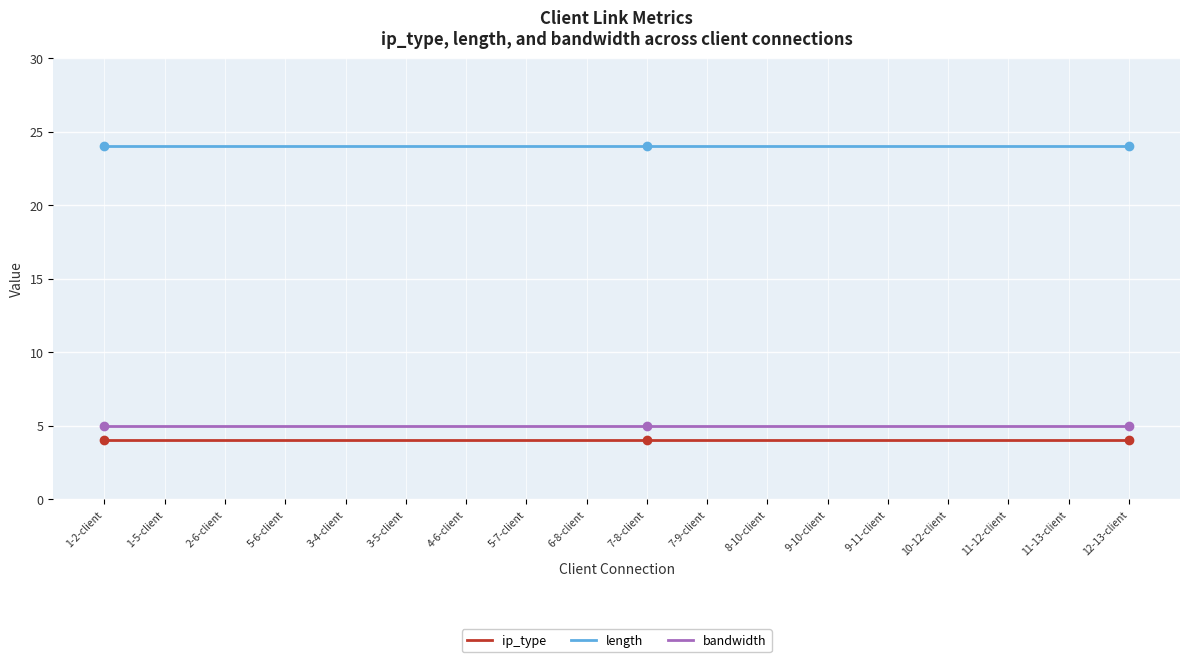

The value of length at 6-8-client is 33. True or false?

False